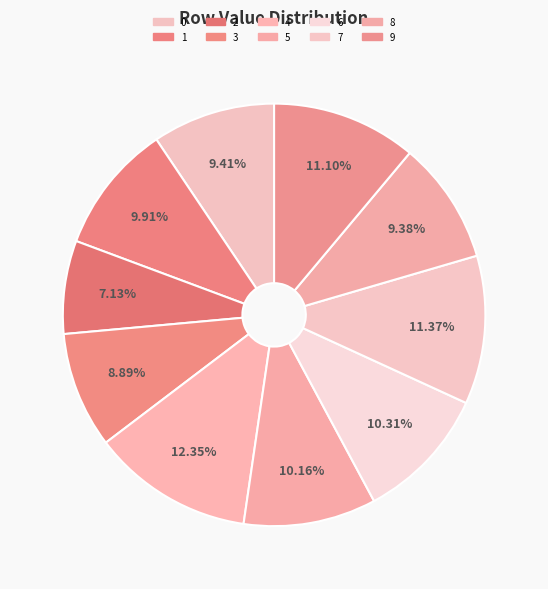

How many segments does this pie chart have?

10